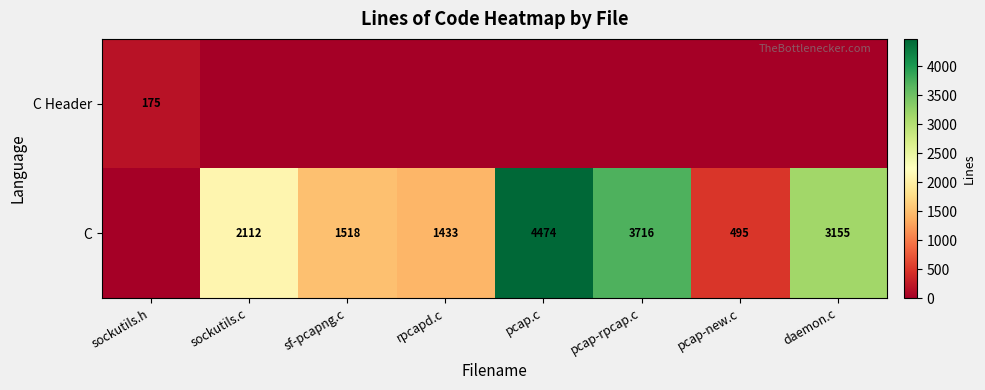

True or false: C has a value of 1433 at rpcapd.c.

True